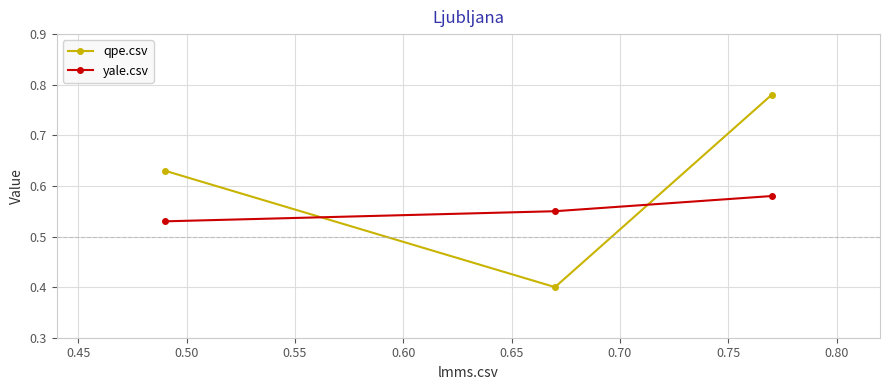

How many yale.csv values are between 0 and 1?

3